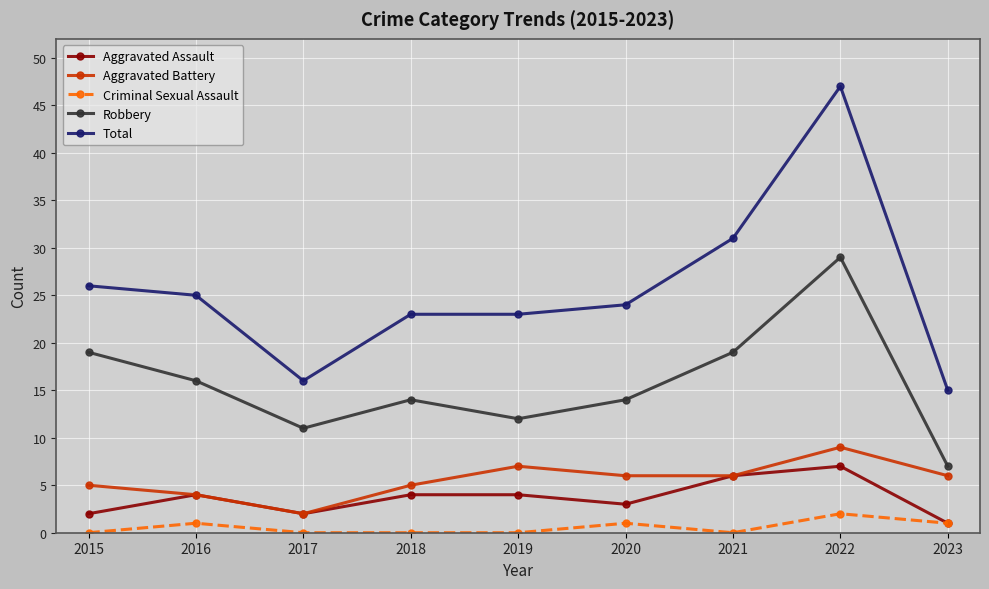

What is the average value of the Aggravated Assault series?

4